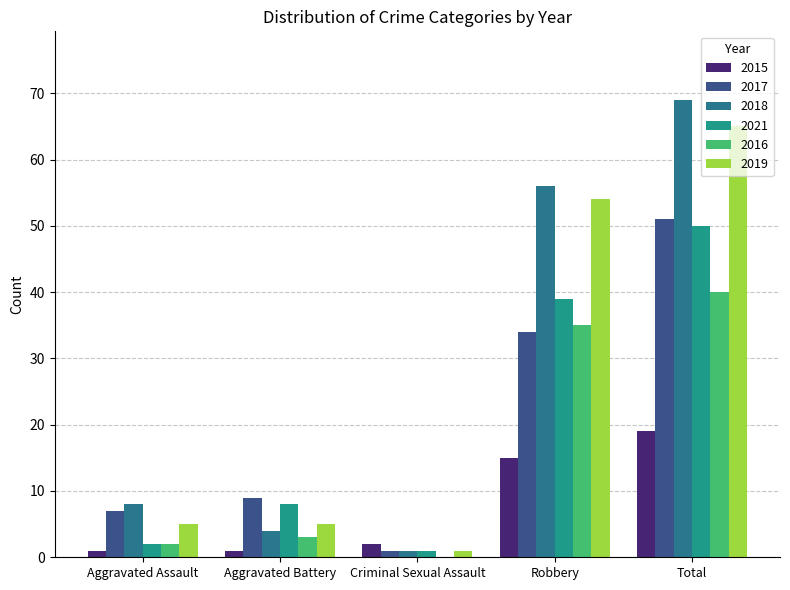

How many categories are shown in the chart?

5